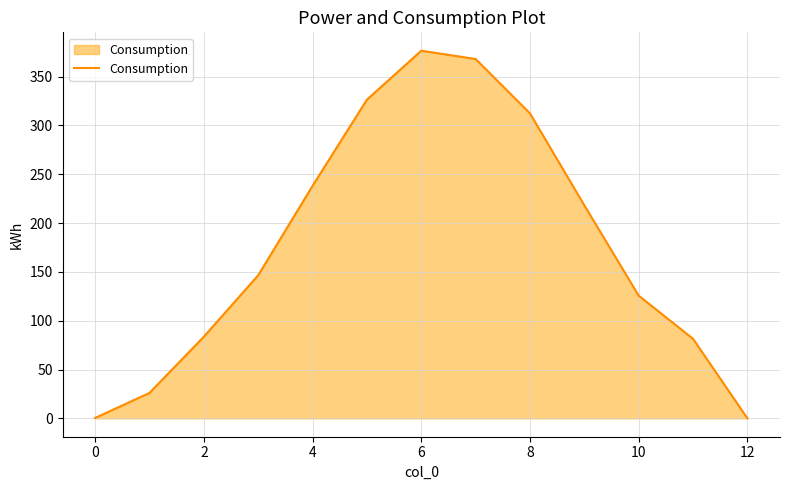

What is the maximum value shown in the chart?

376.4